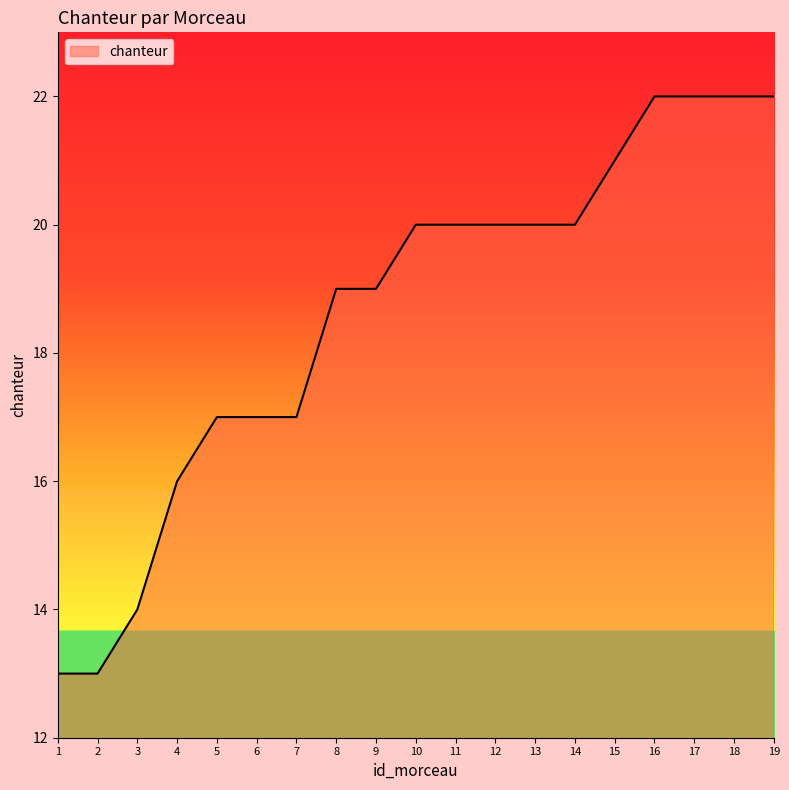

What is the difference between the maximum and minimum values?

9